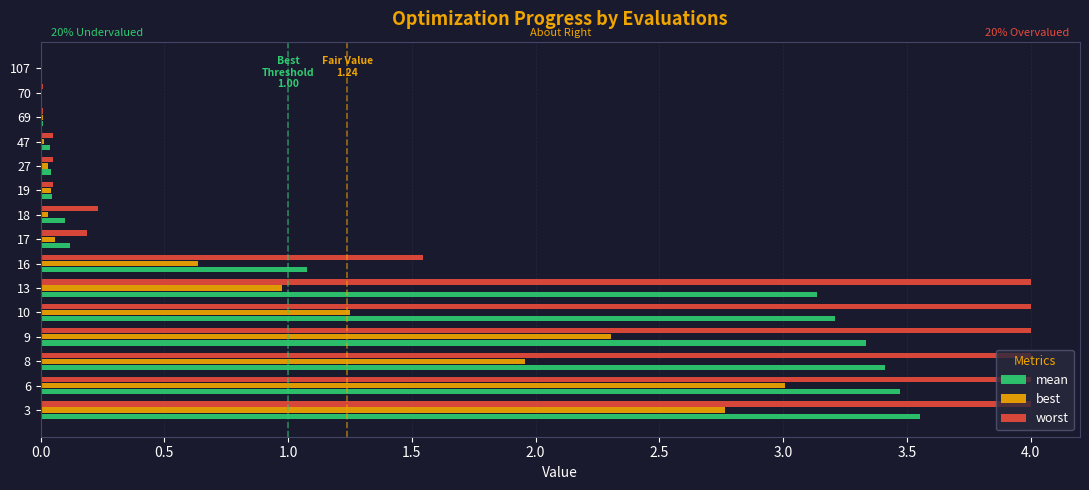

Which series changed the most between 3 and 47?

worst